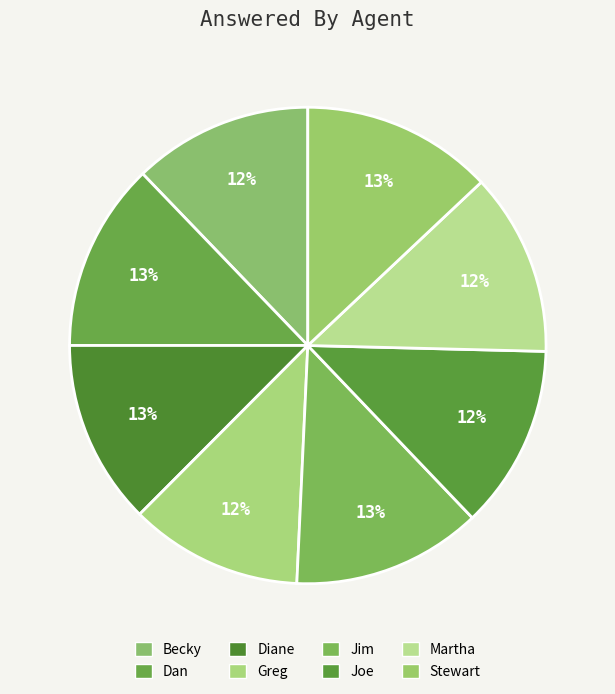

How many slices are in this pie chart?

8